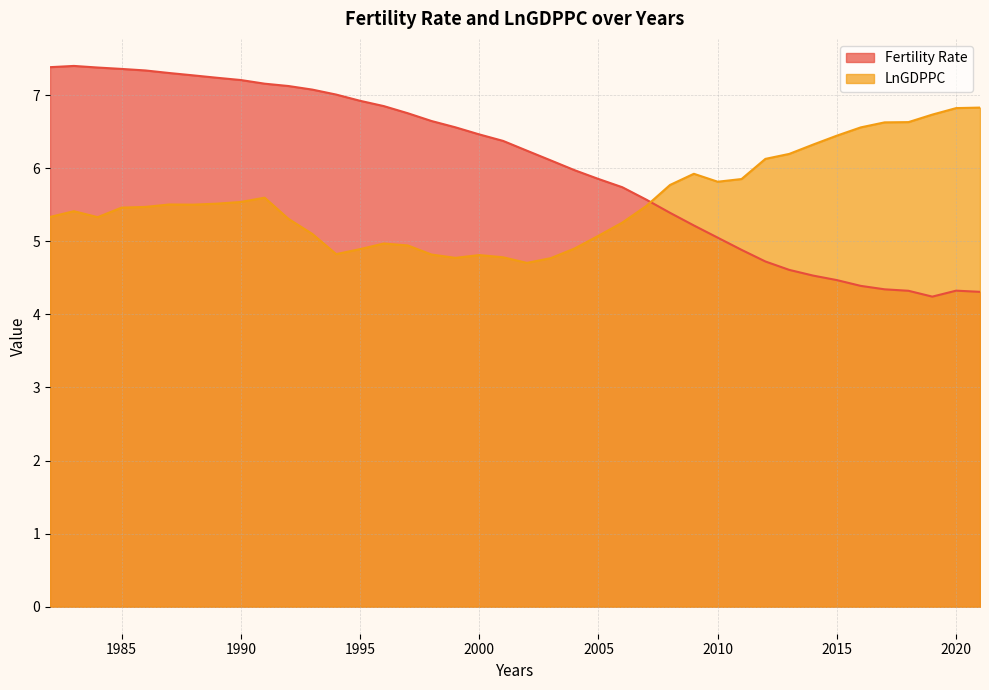

Reading left to right, list all the values displayed in this chart.

Fertility Rate: 7.4	7.4	7.4	7.4	7.3	7.3	7.3	7.2	7.2	7.2	7.1	7.1	7.0	6.9	6.8	6.8	6.6	6.6	6.5	6.4	6.2	6.1	6.0	5.9	5.7	5.6	5.4	5.2	5.0	4.9	4.7	4.6	4.5	4.5	4.4	4.3	4.3	4.2	4.3	4.3
LnGDPPC: 5.3	5.4	5.3	5.5	5.5	5.5	5.5	5.5	5.5	5.6	5.3	5.1	4.8	4.9	5.0	4.9	4.8	4.8	4.8	4.8	4.7	4.8	4.9	5.1	5.3	5.5	5.8	5.9	5.8	5.9	6.1	6.2	6.3	6.4	6.6	6.6	6.6	6.7	6.8	6.8